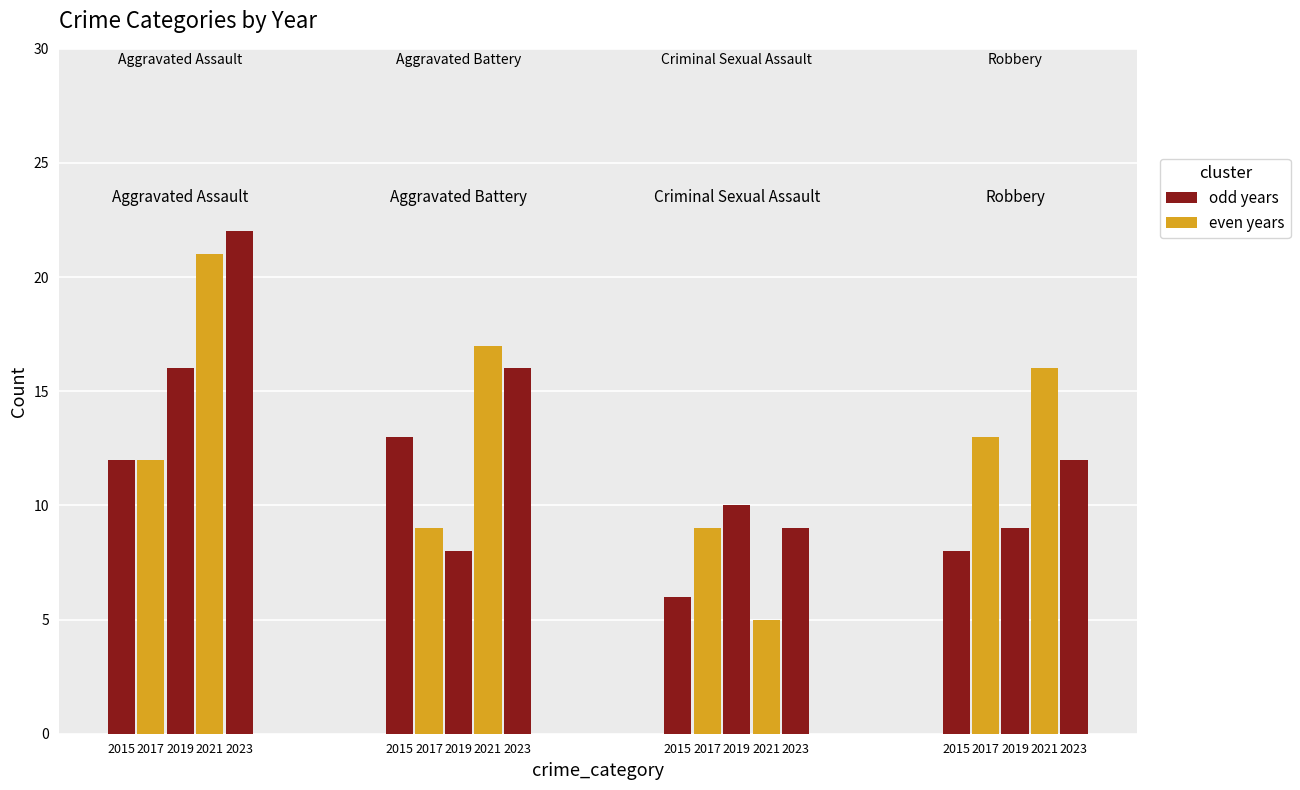

What value does the Aggravated Battery series have at 2017, to the nearest 10?

10